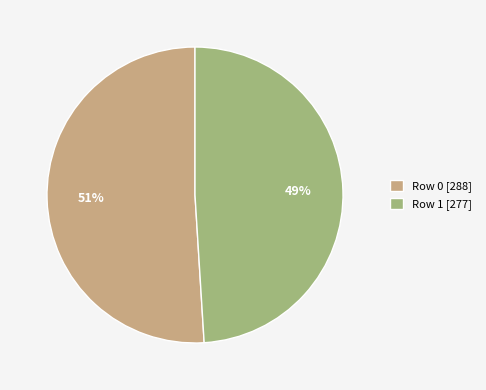

Is it true that Row 1 [277] is 49% of the pie?

True